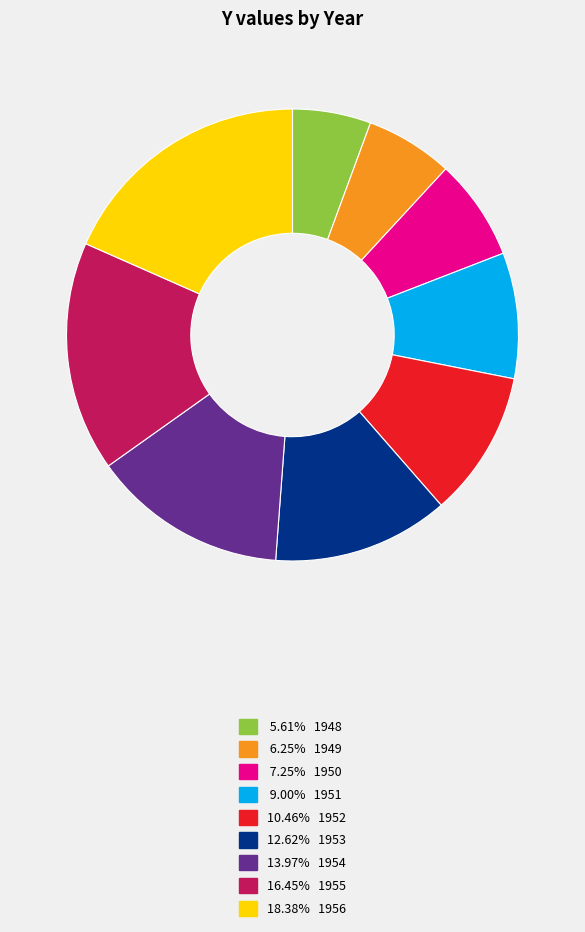

Is there a majority slice in this chart?

No